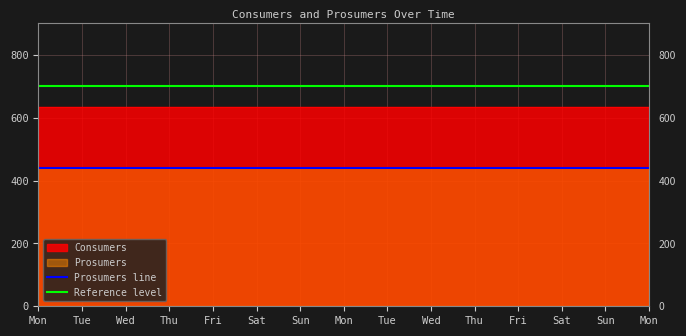

True or false: Consumers and Prosumers intersect in this chart.

False